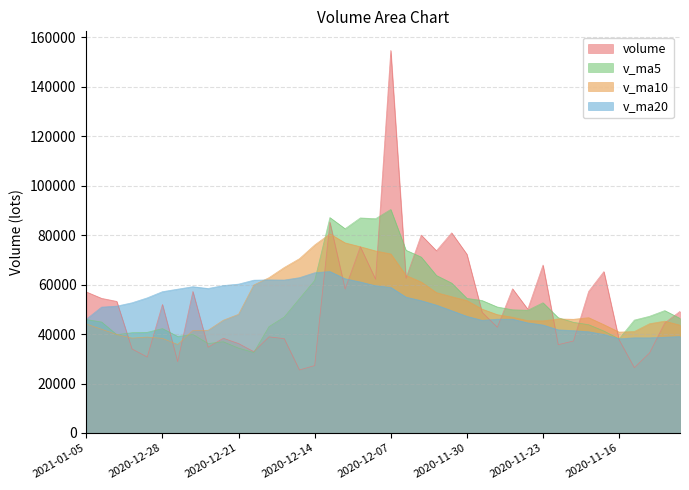

After their last crossing, which series has the higher values: v_ma20 or v_ma5?

v_ma5